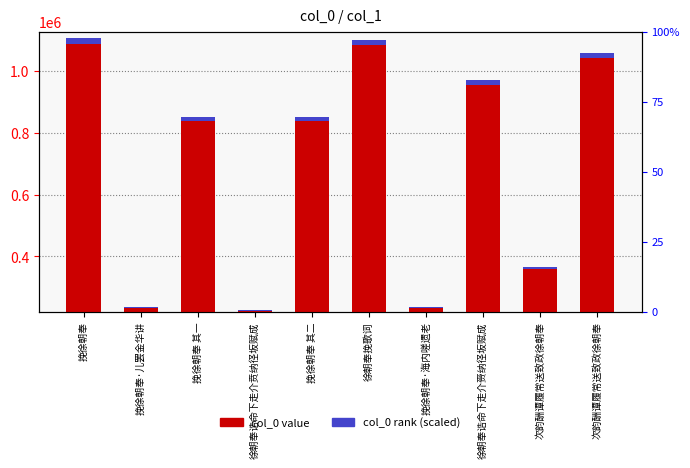

Rank the series by their maximum value, from highest to lowest.

col_0 value, col_0 rank (scaled)